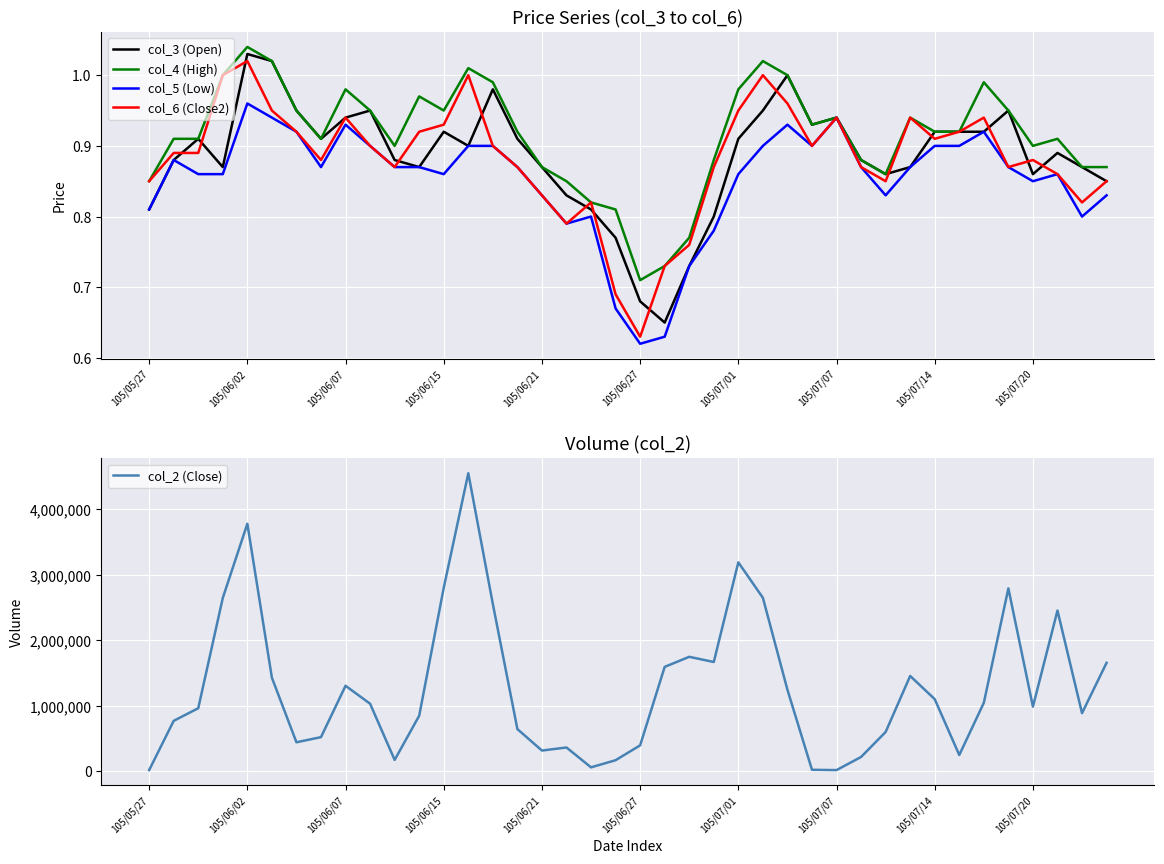

At which label does col_5 (Low) reach its minimum?

105/06/27